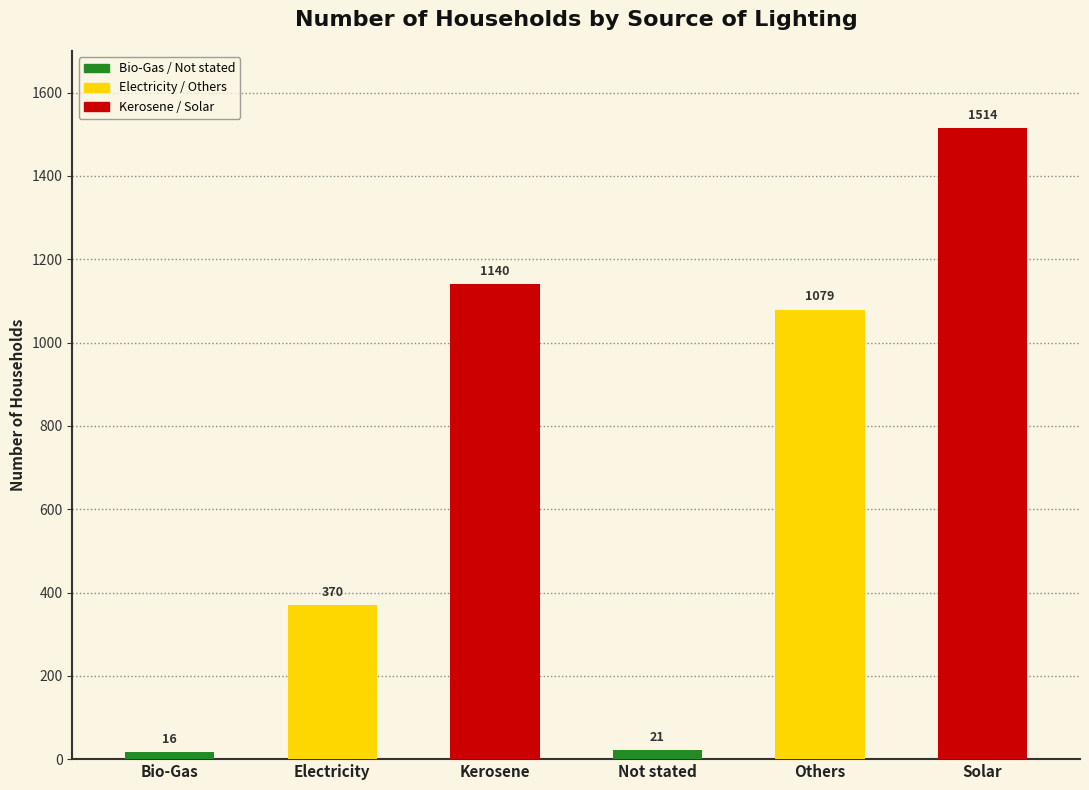

What is the minimum value shown in the chart?

16